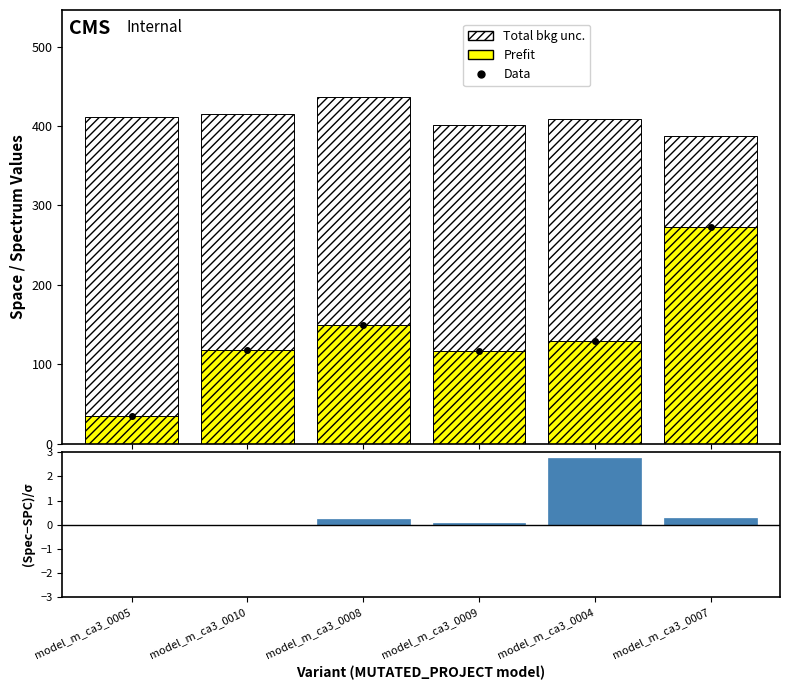

Count the number of categories in the chart.

6